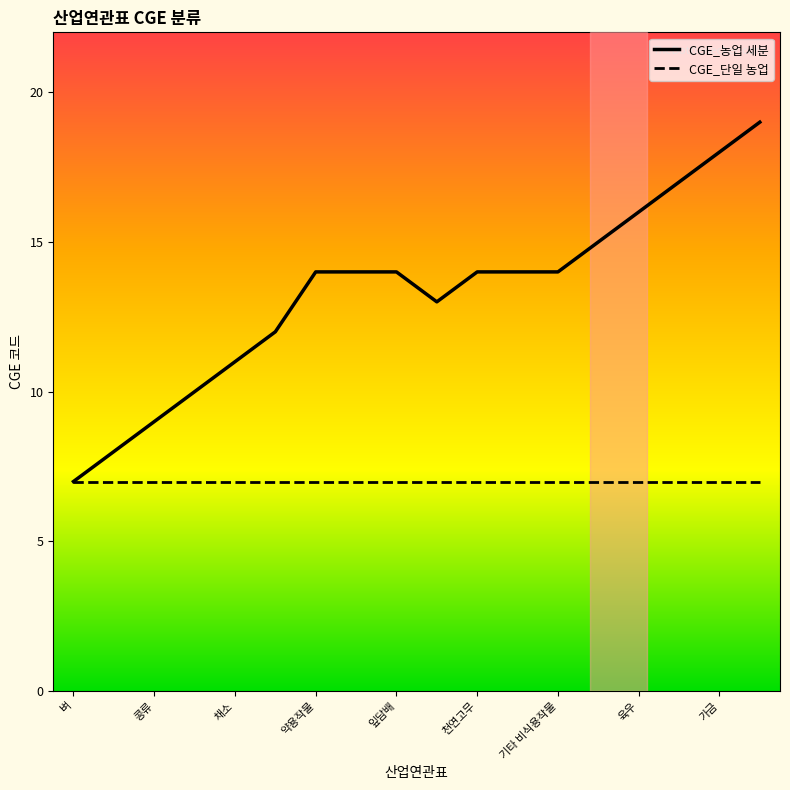

What is the maximum value shown in the chart?

19